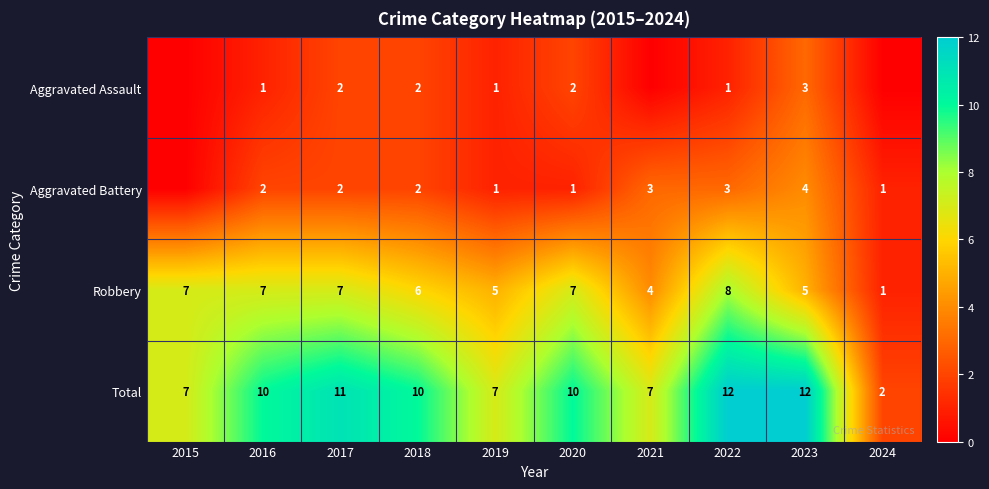

Count the Robbery values in the range 5 to 7.

7